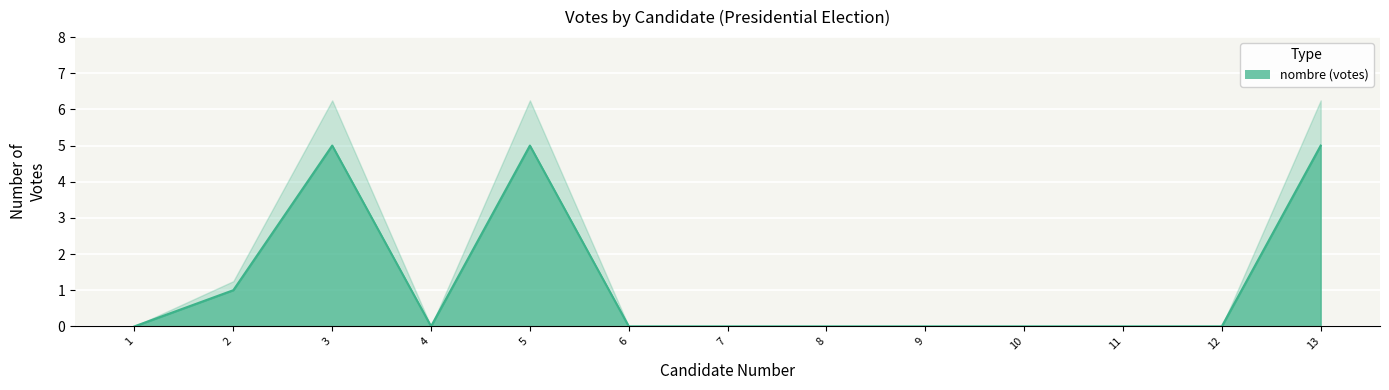

True or false: there are more than 0 points higher than both neighbors.

True